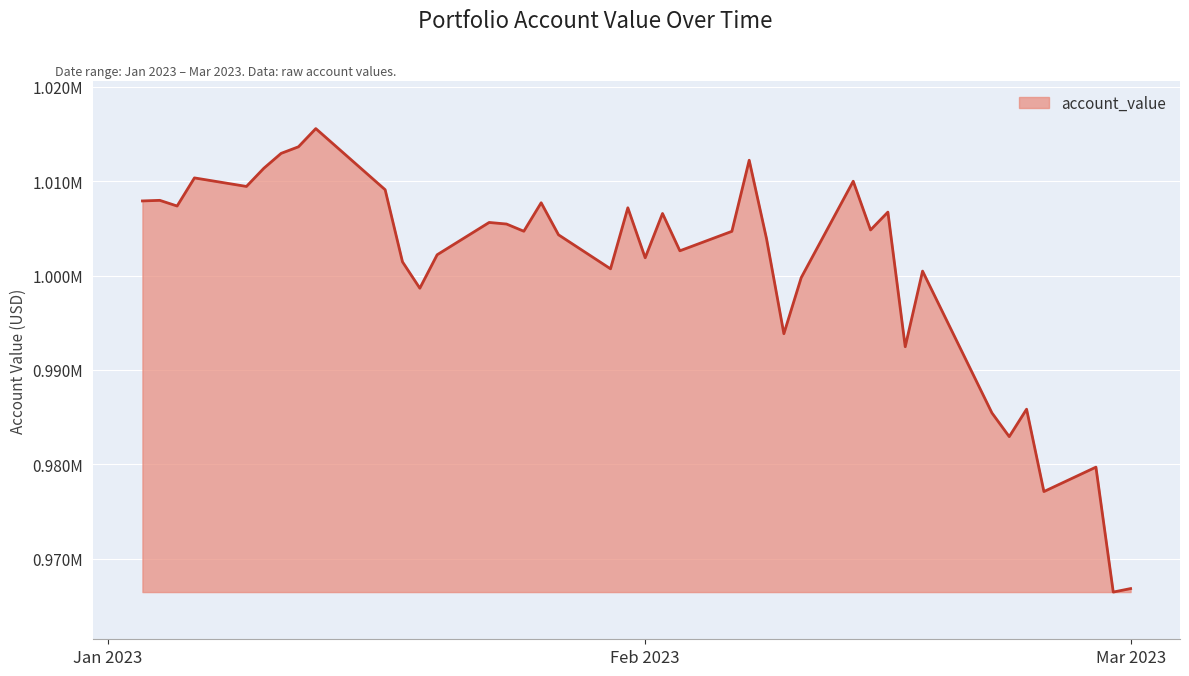

Rank the categories by value from highest to lowest.

2023-01-13, 2023-01-12, 2023-01-11, 2023-02-07, 2023-01-10, 2023-01-06, 2023-02-13, 2023-01-09, 2023-01-17, 2023-01-04, 2023-01-03, 2023-01-26, 2023-01-05, 2023-01-31, 2023-02-15, 2023-02-02, 2023-01-23, 2023-01-24, 2023-02-14, 2023-01-25, 2023-02-06, 2023-01-27, 2023-02-08, 2023-02-03, 2023-01-20, 2023-02-01, 2023-01-18, 2023-01-30, 2023-02-17, 2023-02-10, 2023-01-19, 2023-02-09, 2023-02-16, 2023-02-23, 2023-02-21, 2023-02-22, 2023-02-27, 2023-02-24, 2023-03-01, 2023-02-28